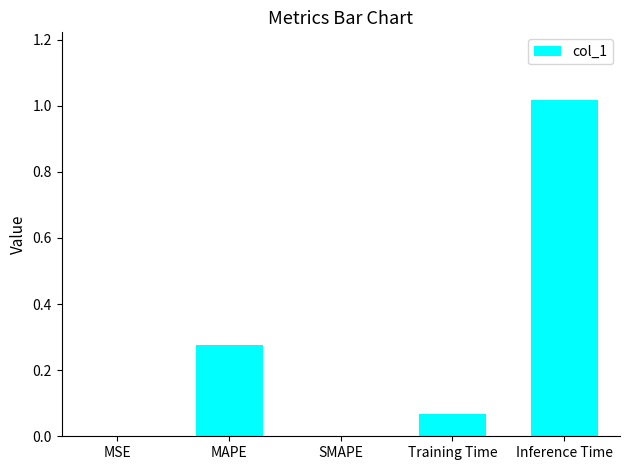

What is the sum of the values at Inference Time and MAPE?

1.3